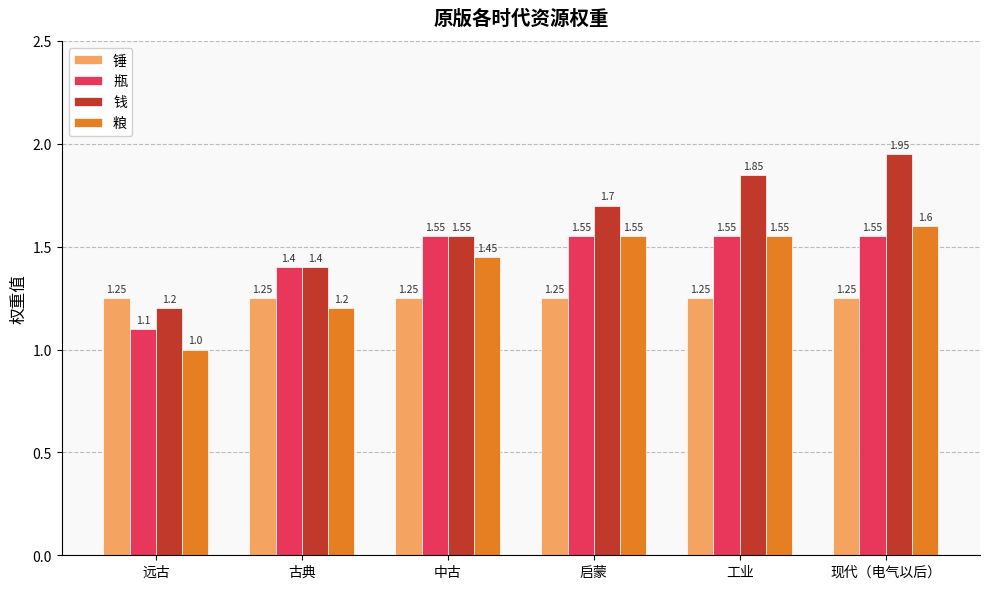

How many data points does each series have?

6